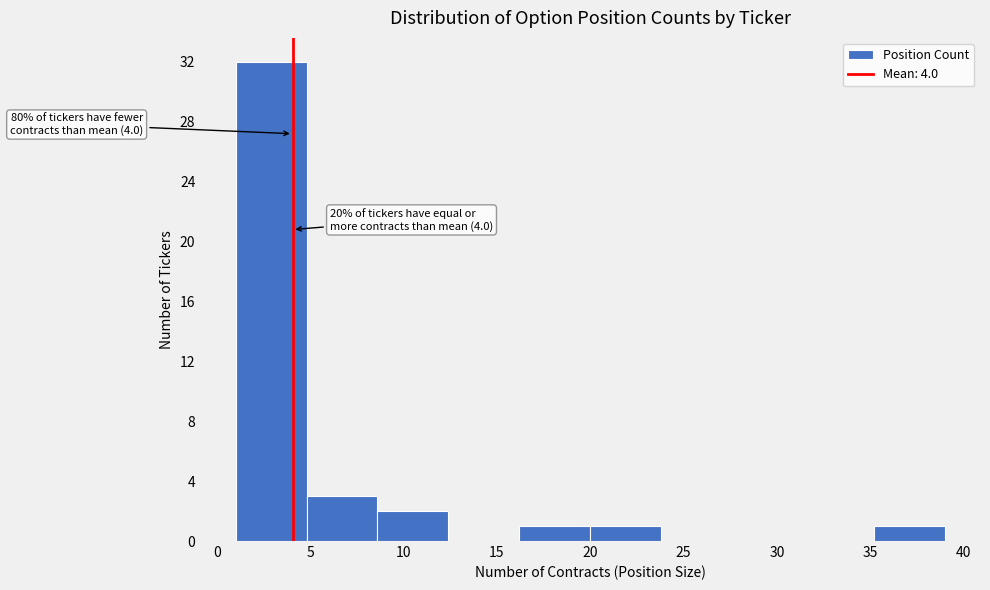

Which range on the x-axis has the tallest bar?

1.0 to 4.8